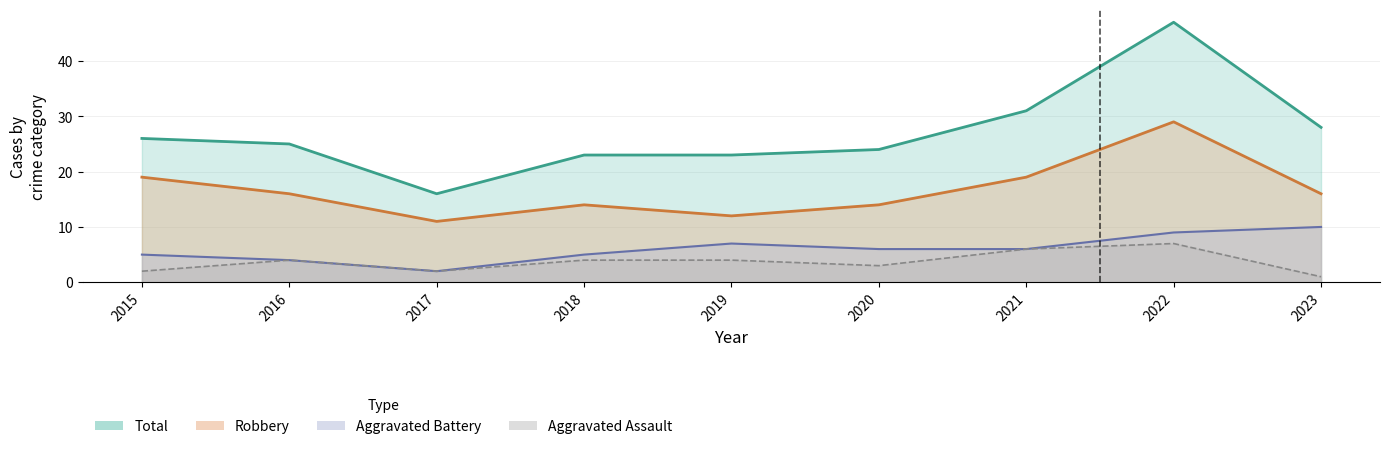

What are all the series names shown in the legend?

Robbery, Total, Aggravated Battery, Aggravated Assault